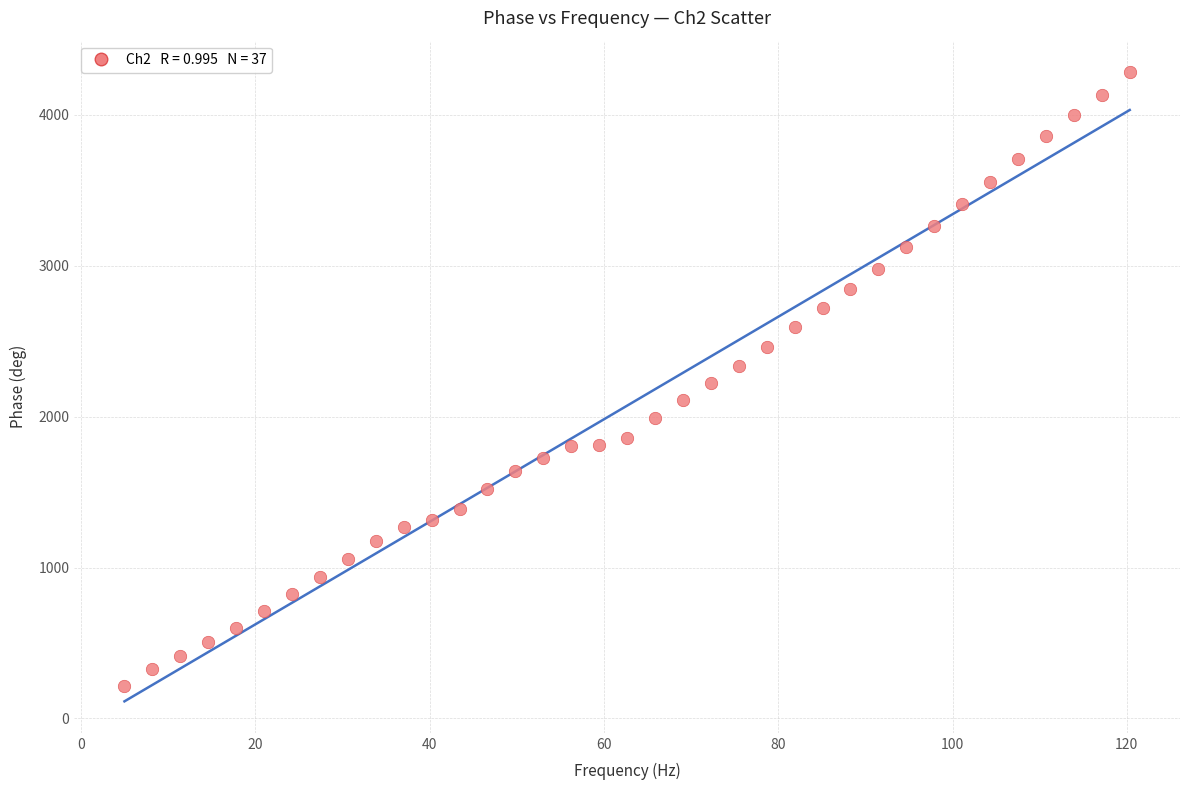

What is the range of X values (max minus min)?

115.3